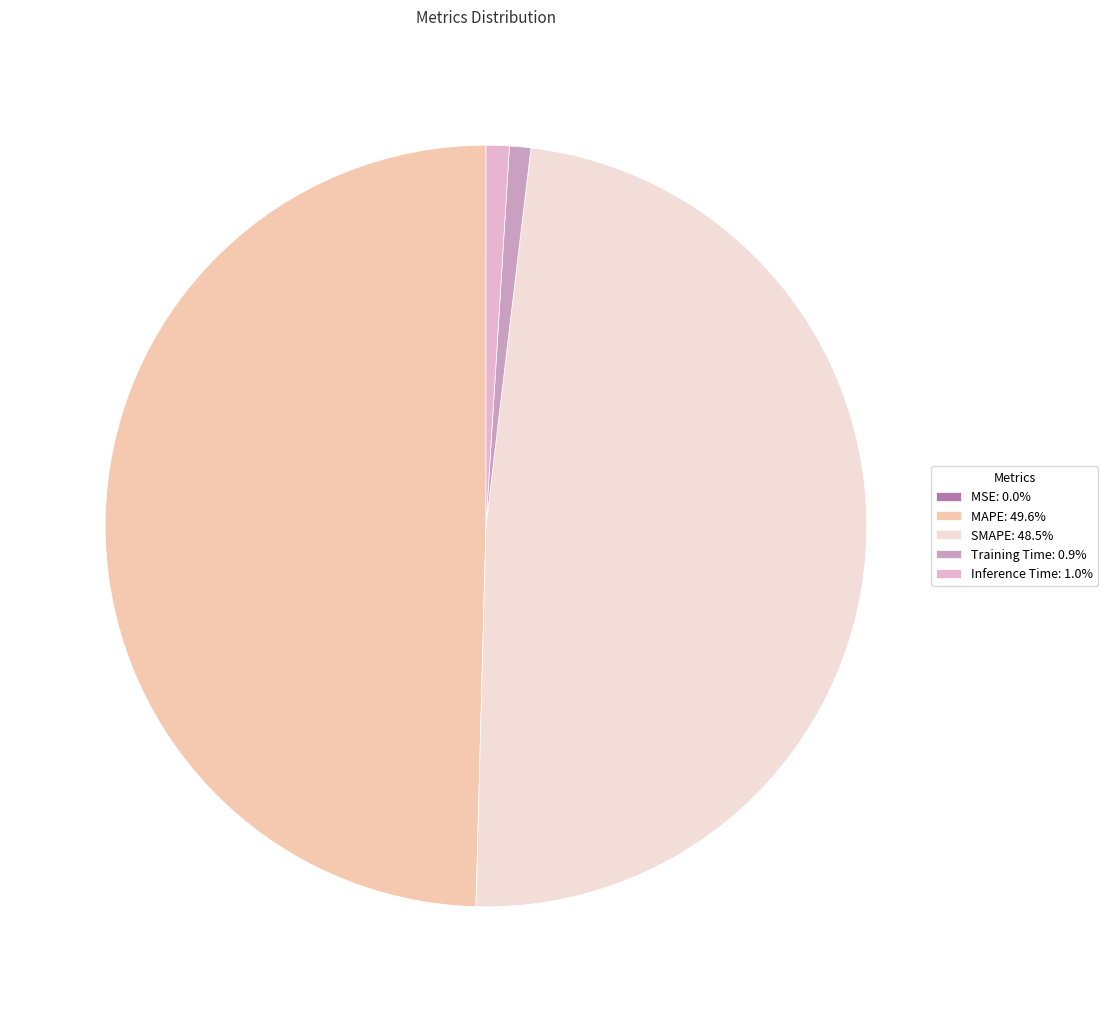

To the nearest percent, what is the combined percentage of SMAPE and MAPE?

98%